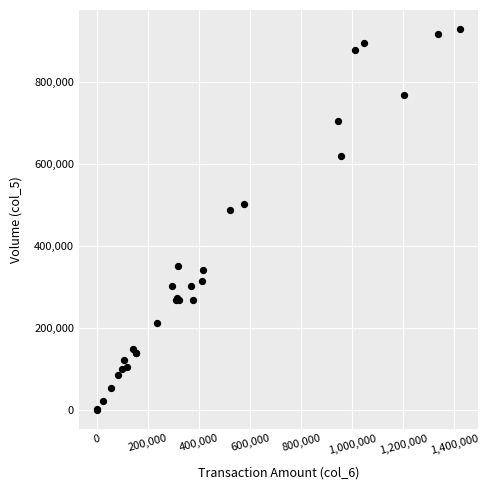

What Y value in the scatter plot is closest to 465500?

489000